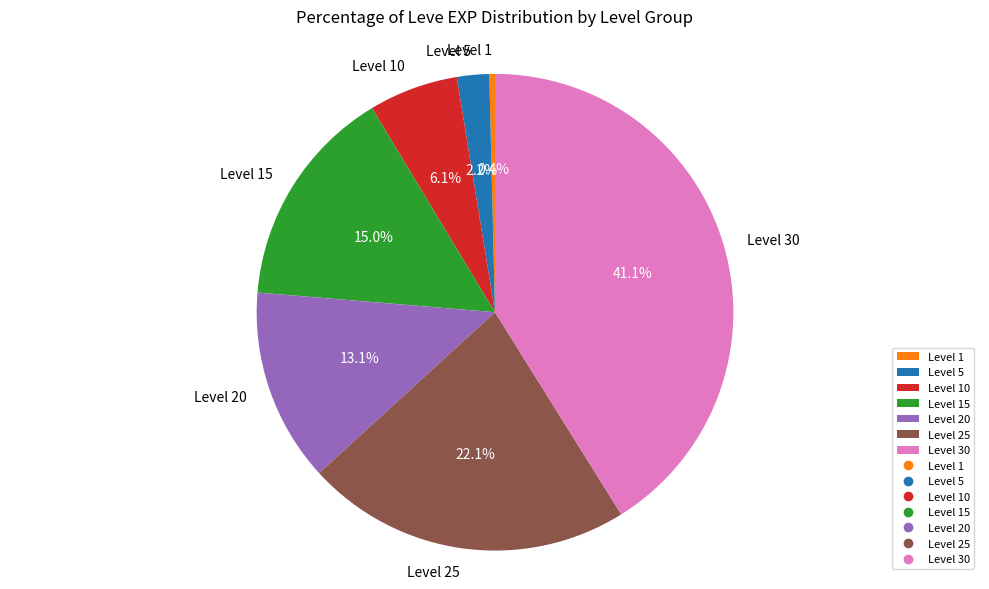

What percentage is the Level 5 slice, to the nearest percent?

2%